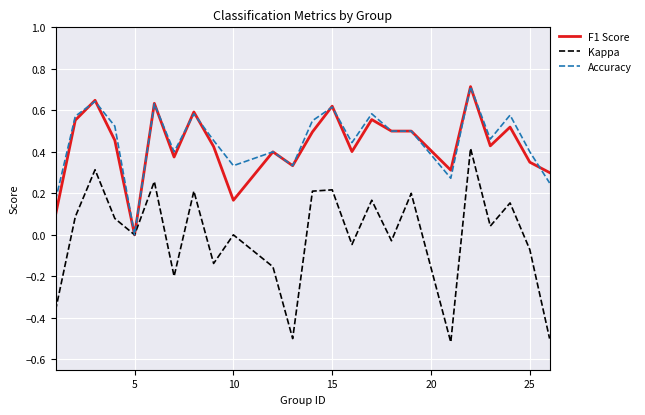

Which series has the largest range (max minus min)?

Kappa